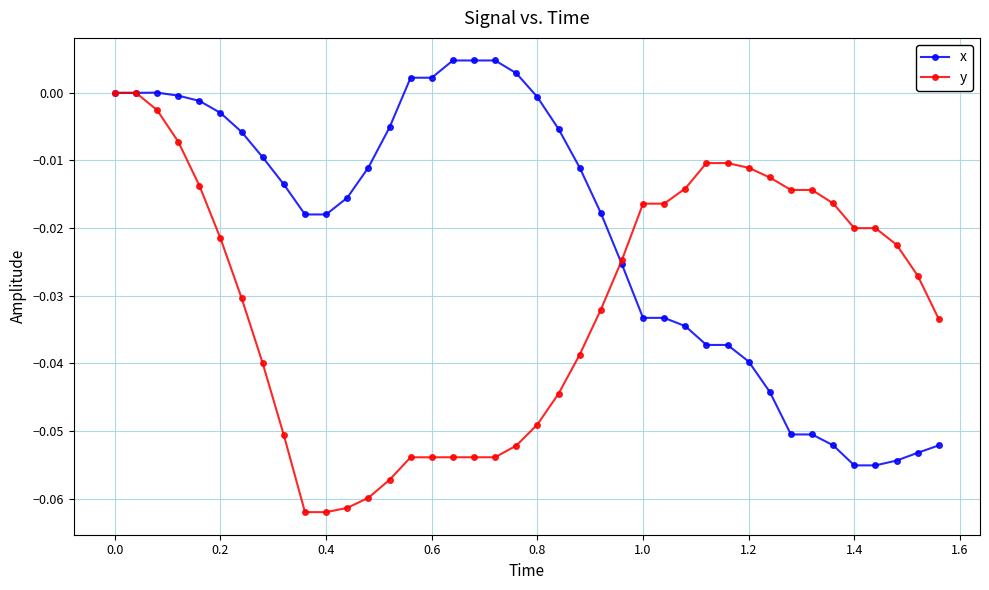

List the series in order of their overall mean, highest first.

x, y